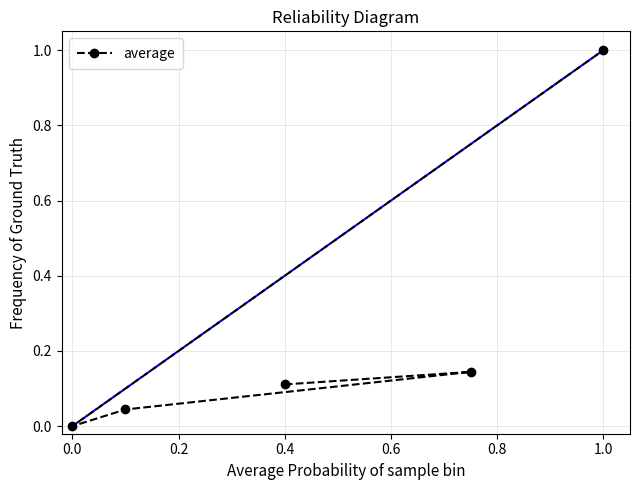

What is the change in value from 0.4 to 1.0?

+0.9